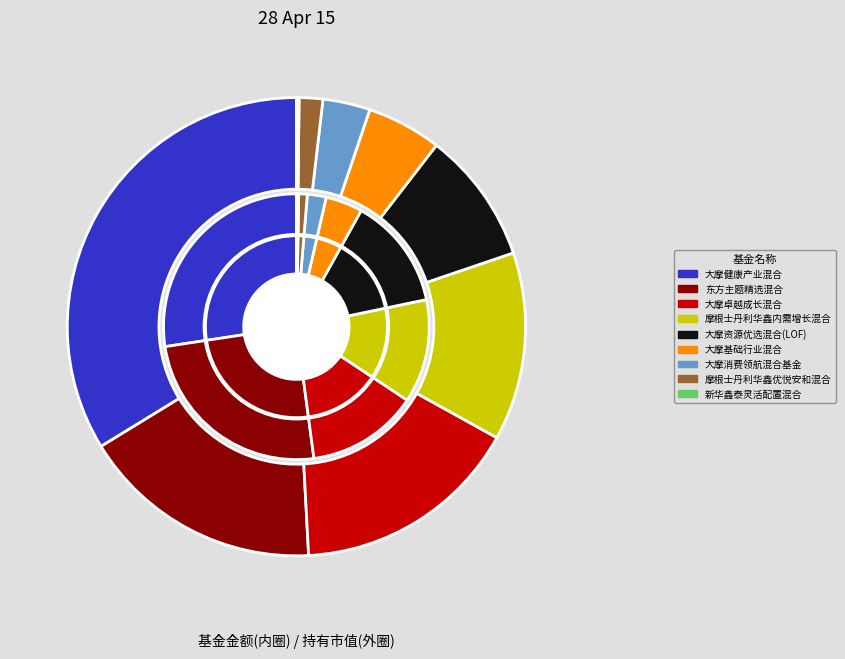

What is the change in value from 大摩卓越成长混合 to 新华鑫泰灵活配置混合?

-0.4